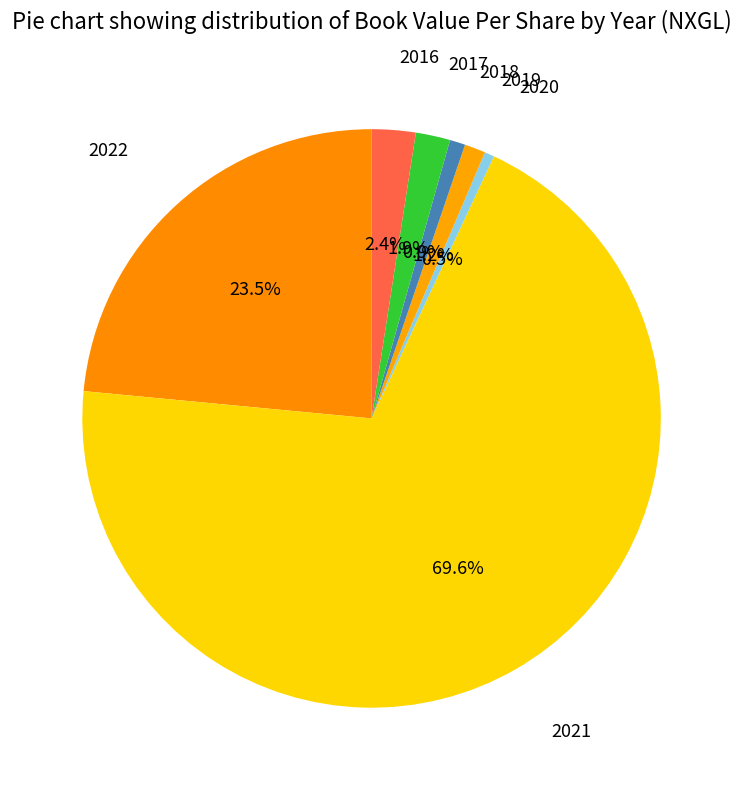

Count the number of slices in the pie.

7